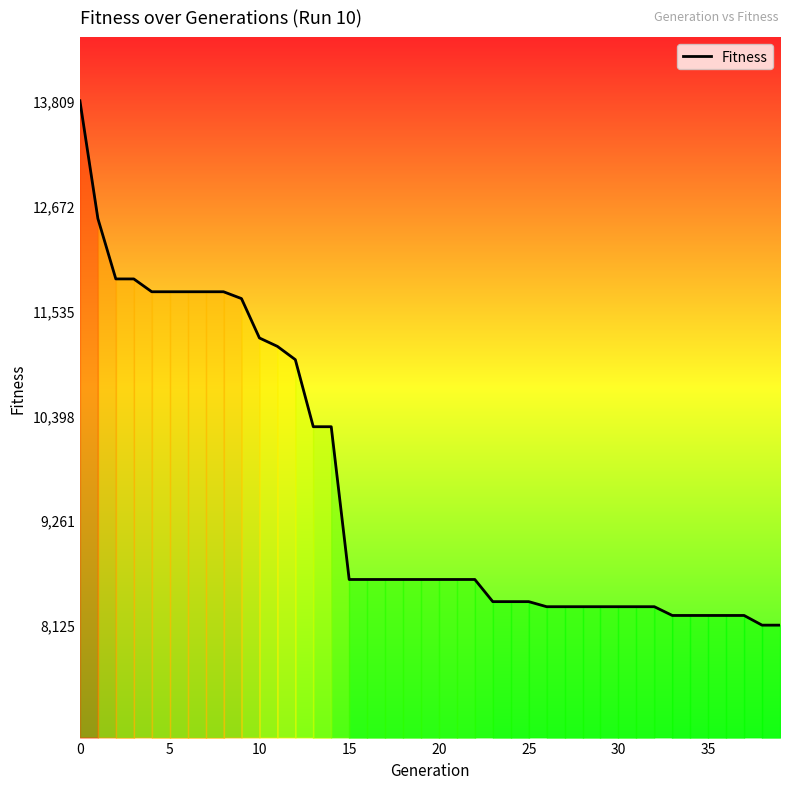

What is the minimum value shown in the chart?

8125